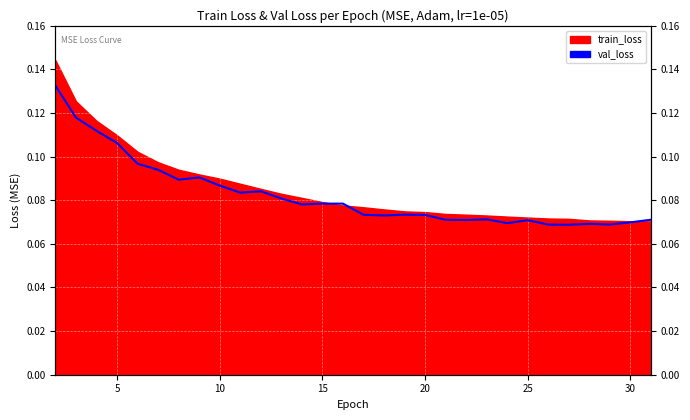

How many interior local valleys (lower than both neighbors) does the data have?

8